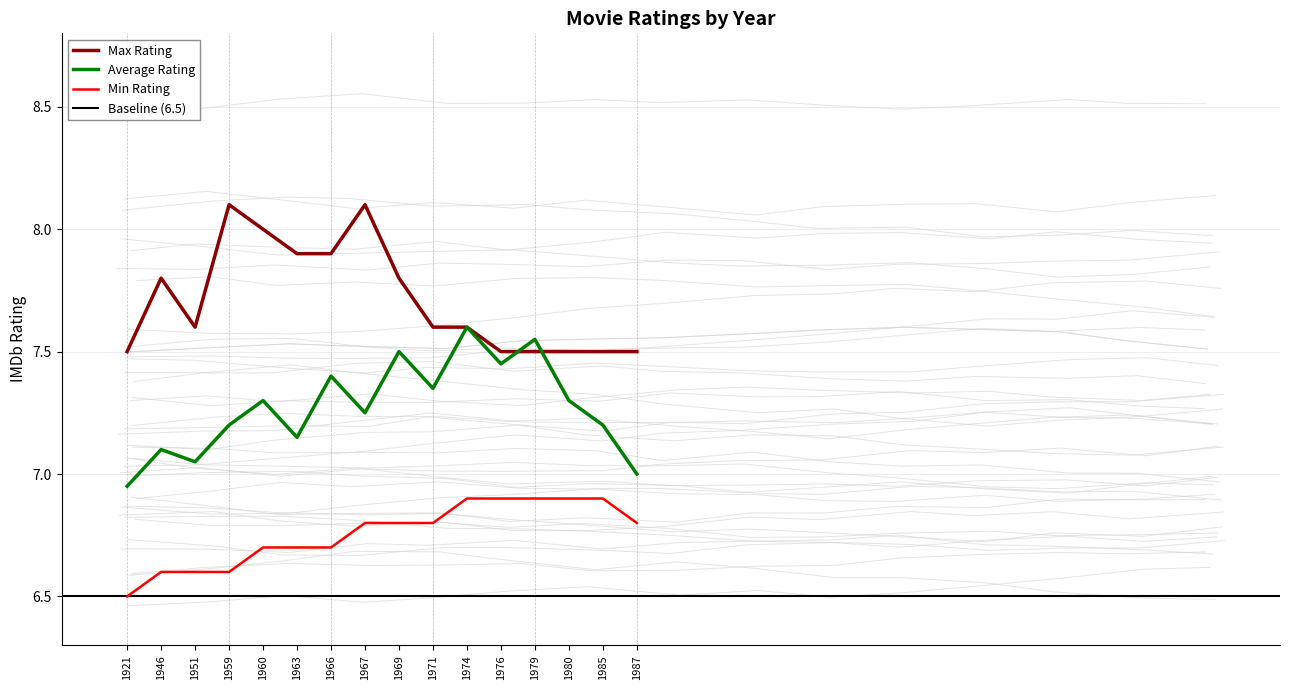

True or false: Max Rating and Min Rating intersect in this chart.

False